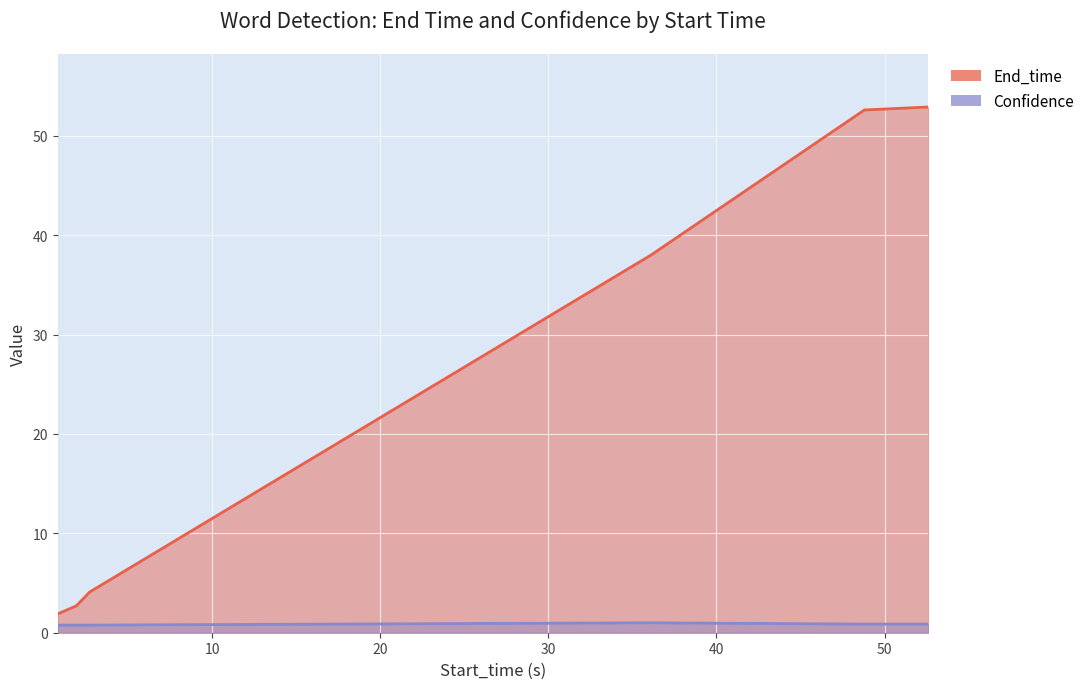

Rank the series by their maximum value, from highest to lowest.

End_time, Confidence